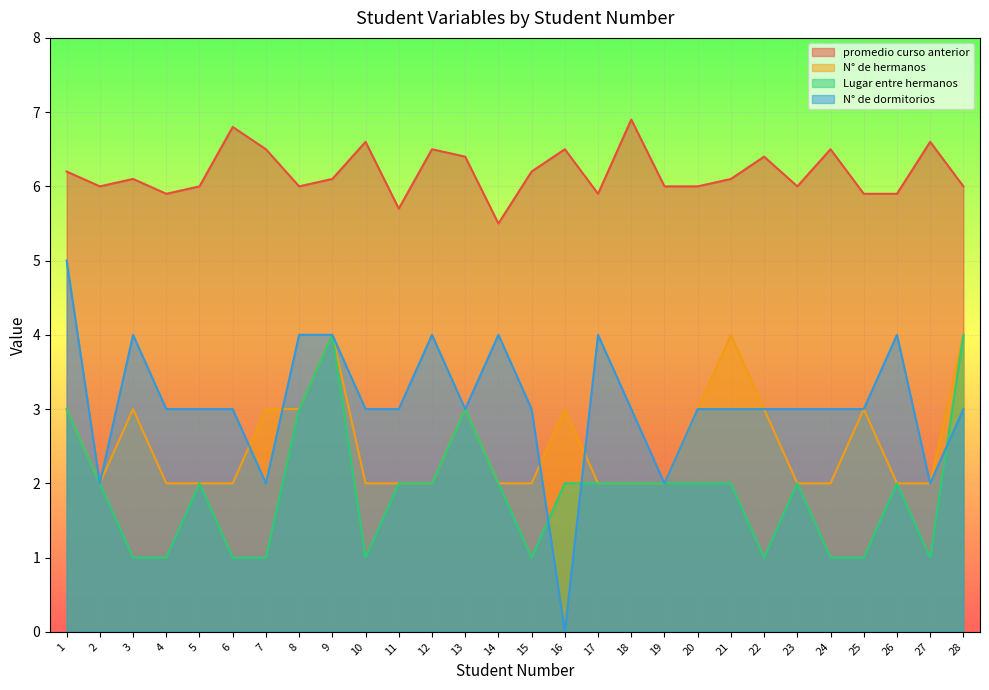

What is the difference between the maximum and second lowest values in the promedio curso anterior series?

1.2